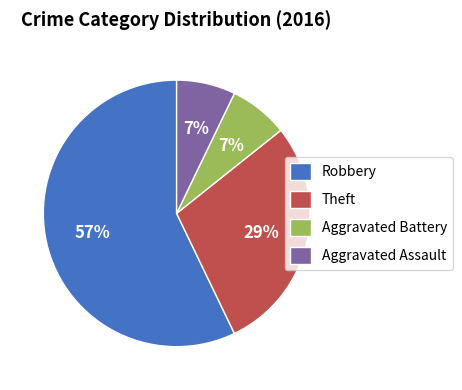

Is there a majority slice in this chart?

Yes